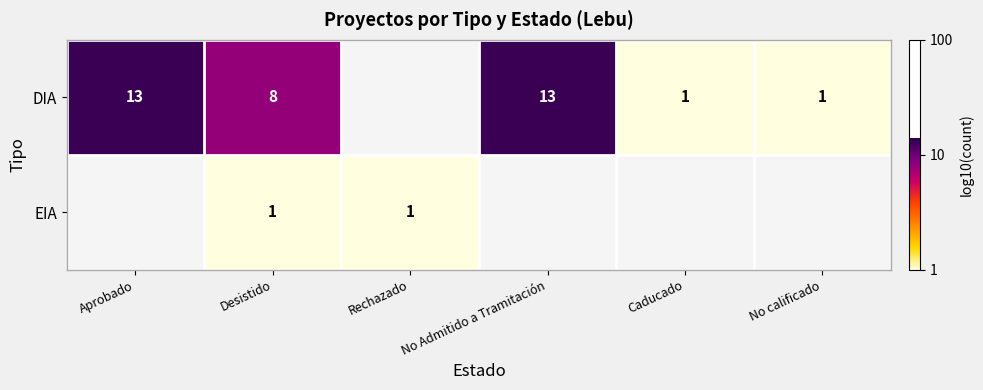

Rank the series by their maximum value, from highest to lowest.

DIA, EIA